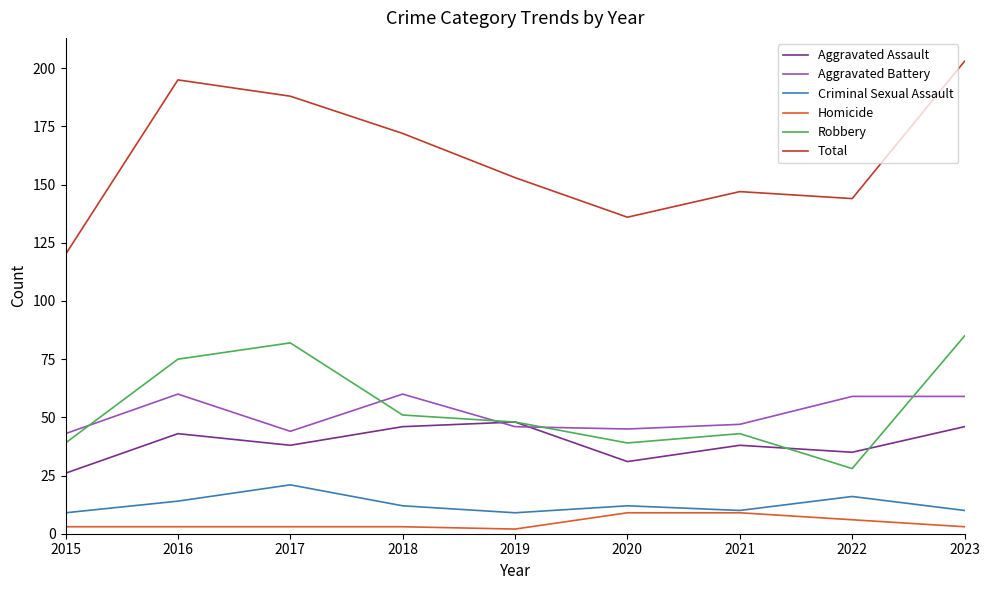

Which series has the largest total across all categories?

Total